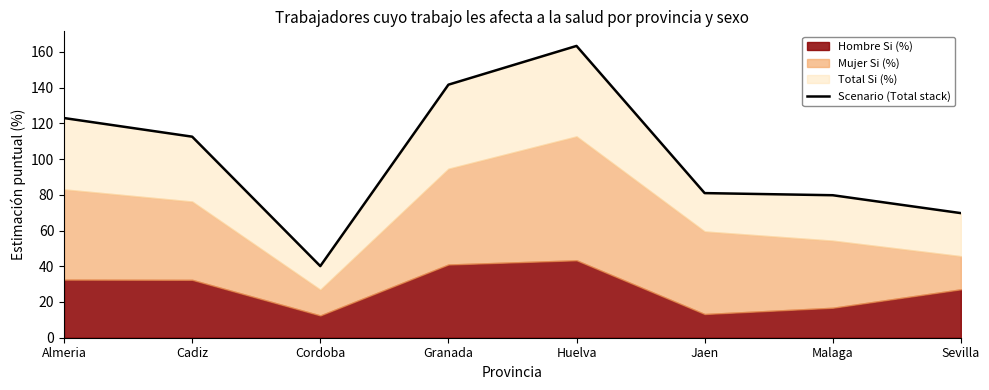

What is the average value?

101.4